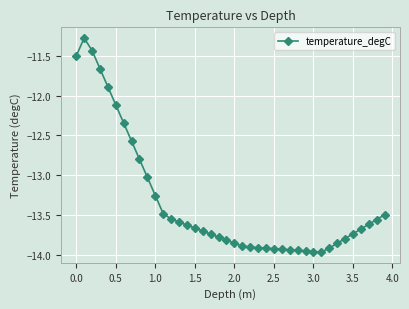

What is the difference between the maximum and second lowest values?

2.7